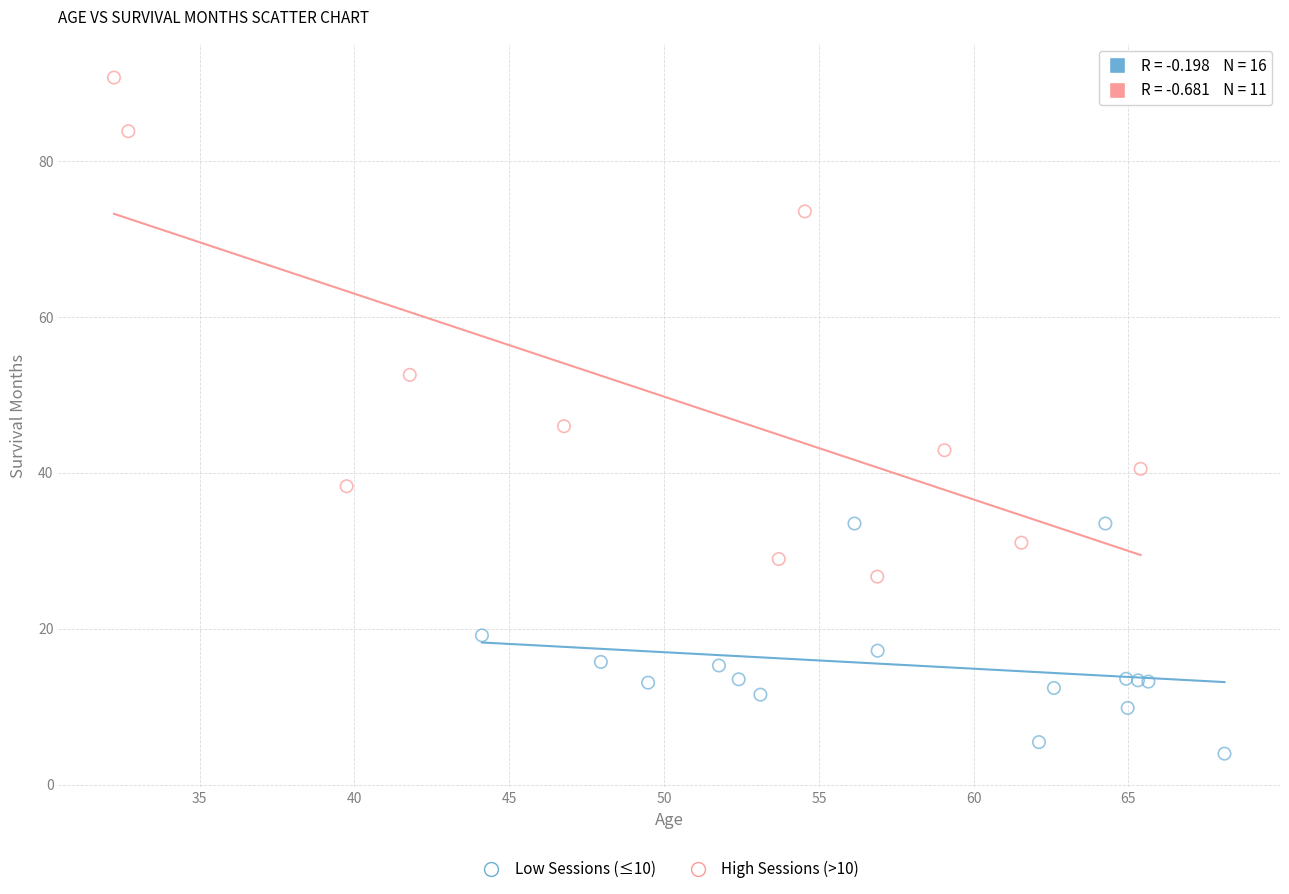

Which series reaches the minimum Y coordinate?

Low Sessions (≤10)